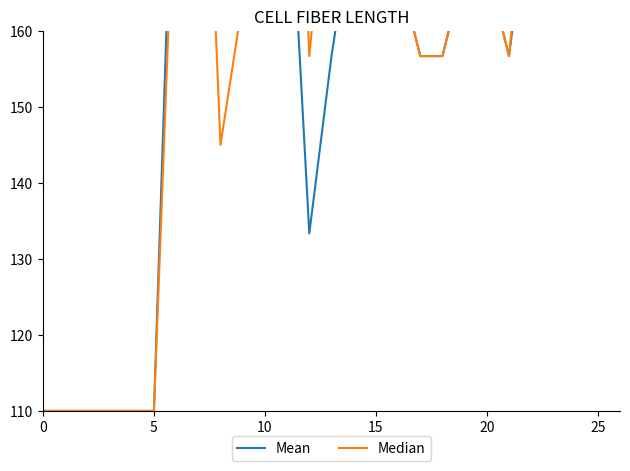

At 15, list the series in order from largest to smallest.

Mean, Median